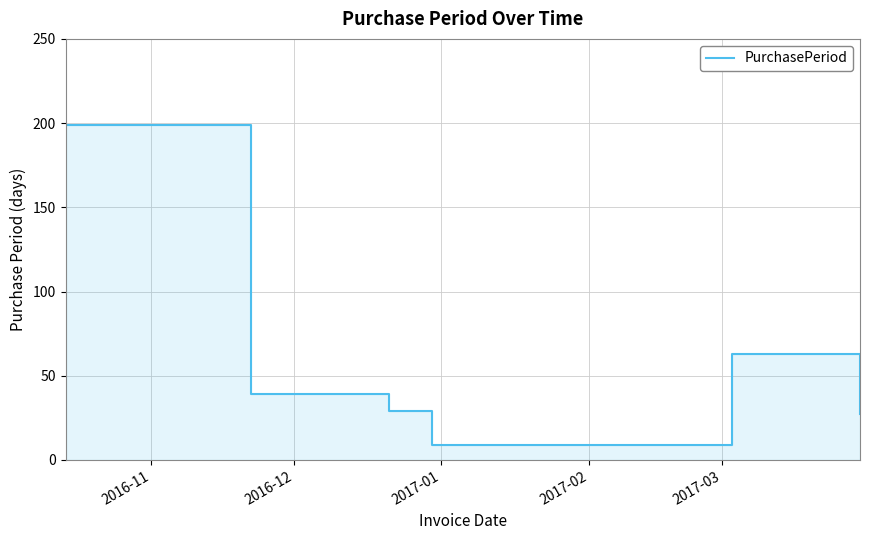

How many interior local peaks (higher than both neighbors) does the data have?

1